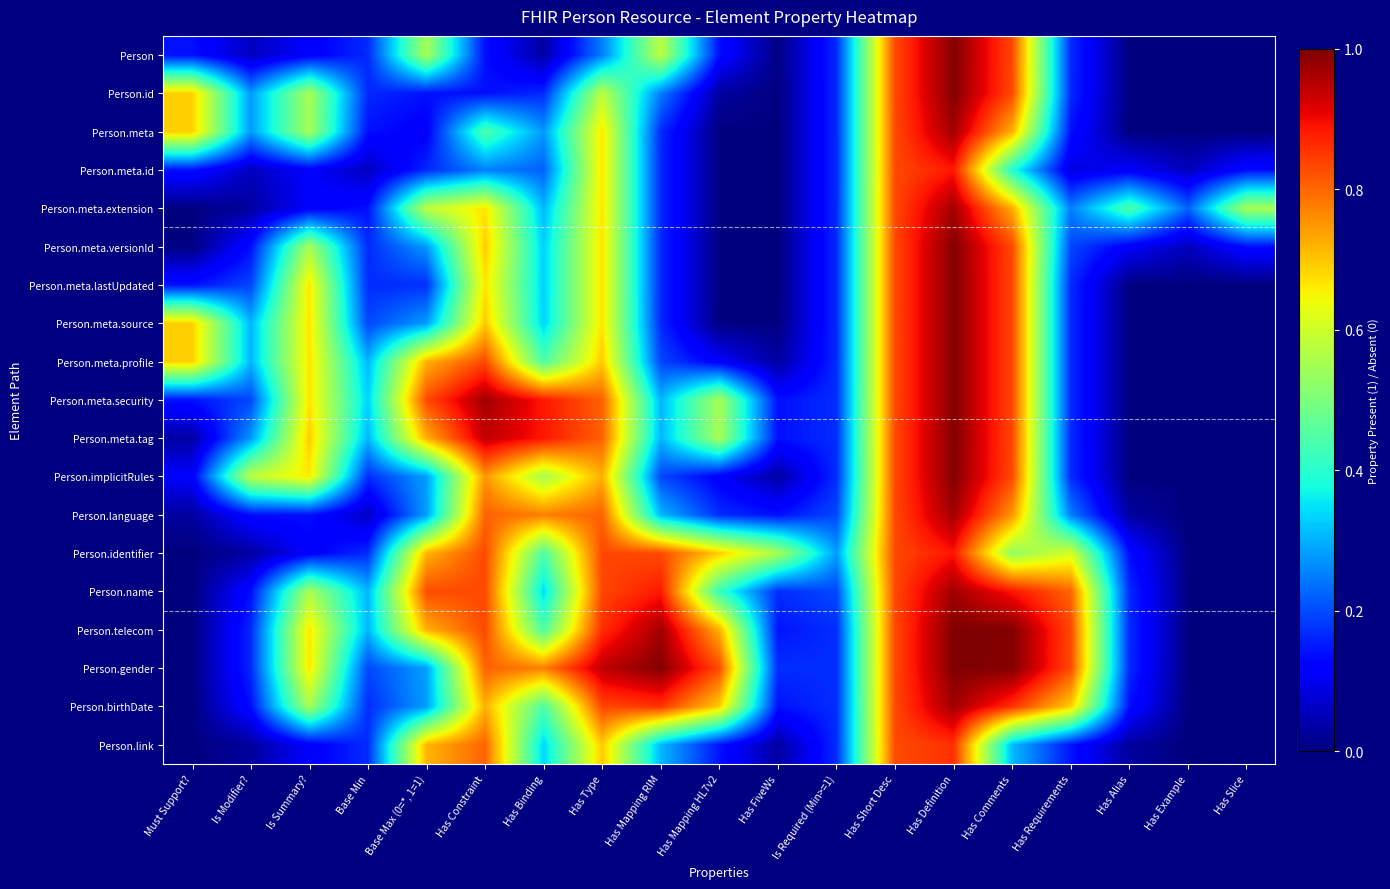

At which category is the sum across all series the highest?

Has Definition